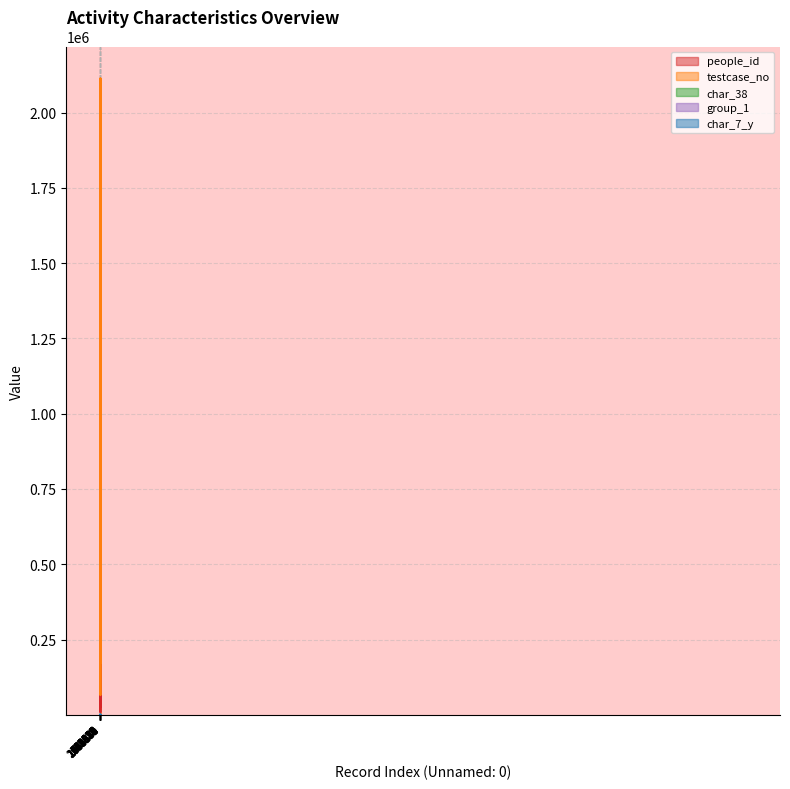

What is the difference between the maximum and second lowest values in the char_7_y series?

21